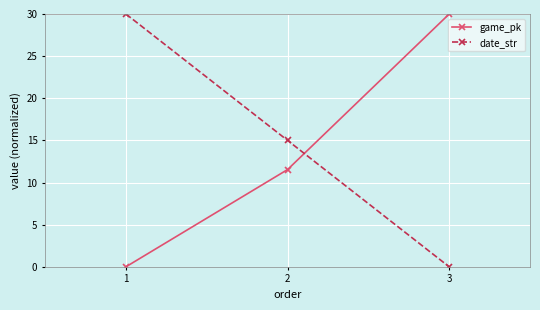

The value of game_pk at 2 is 11.5. True or false?

True